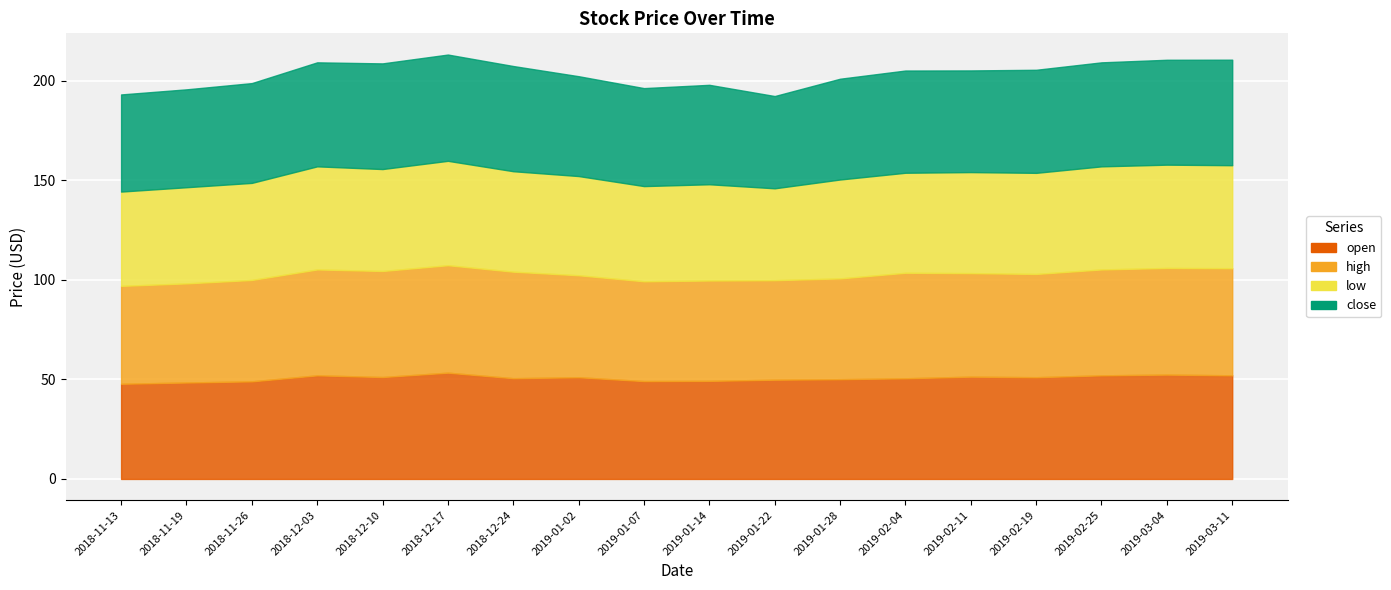

True or false: low has a value of 69.1 at 2019-02-11.

False